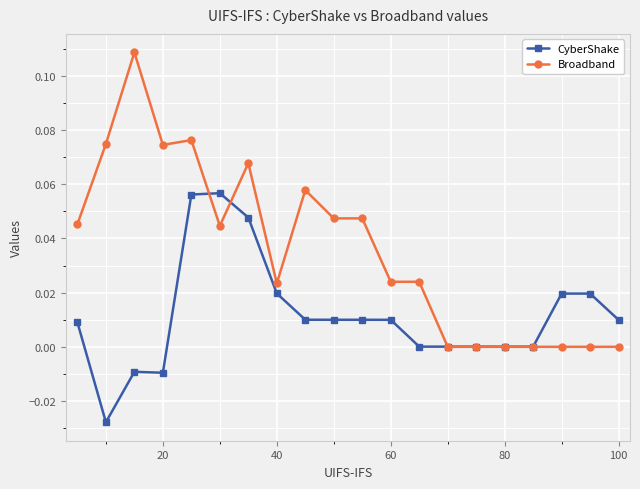

Rank the series by their average value, from lowest to highest.

CyberShake, Broadband